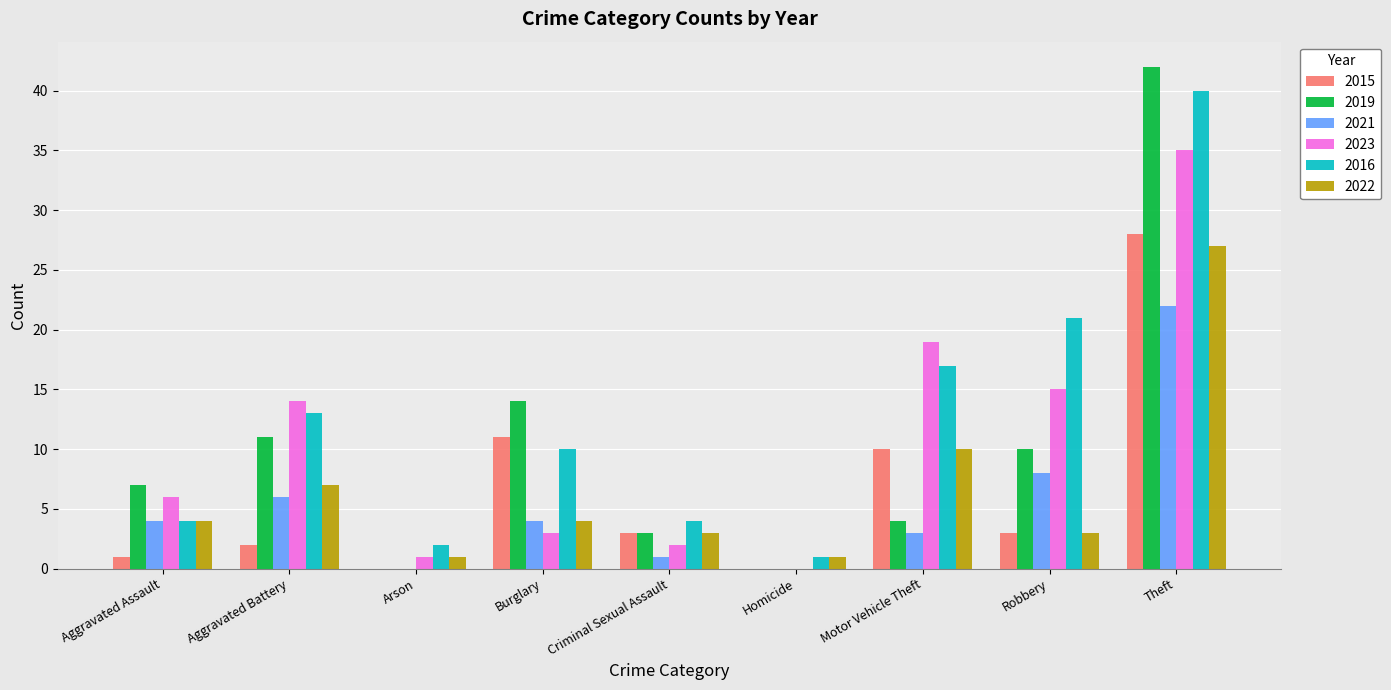

Which series changed the most between Homicide and Theft?

2019